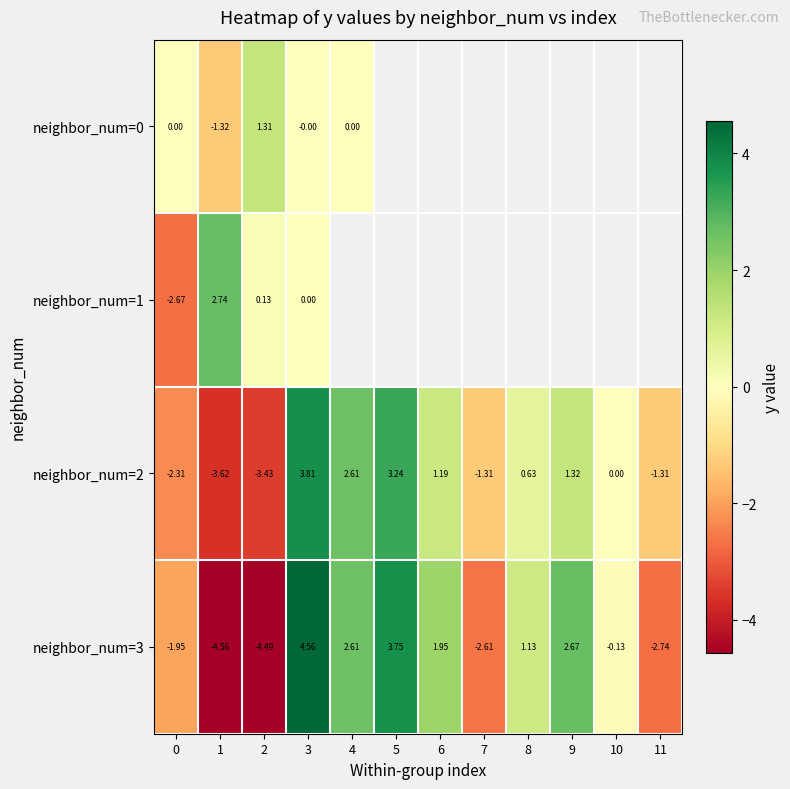

Which series has the largest range (max minus min)?

neighbor_num=3